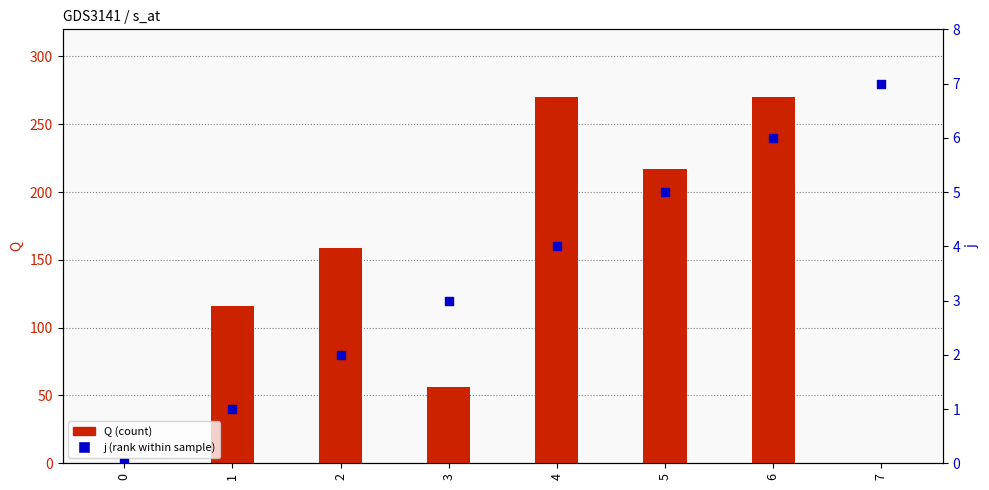

Which series contains the highest Y value?

Q (count)